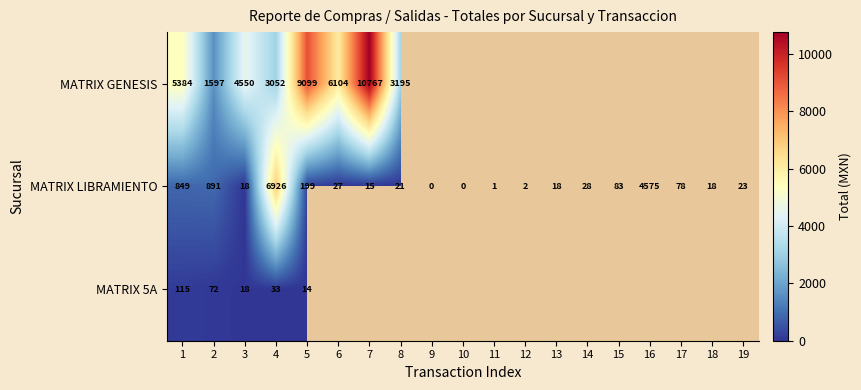

At which category does the chart reach its minimum across all series?

9